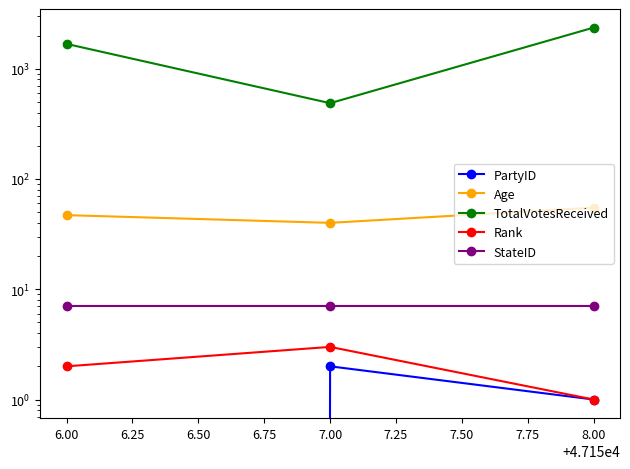

How many lines are shown in the chart?

5